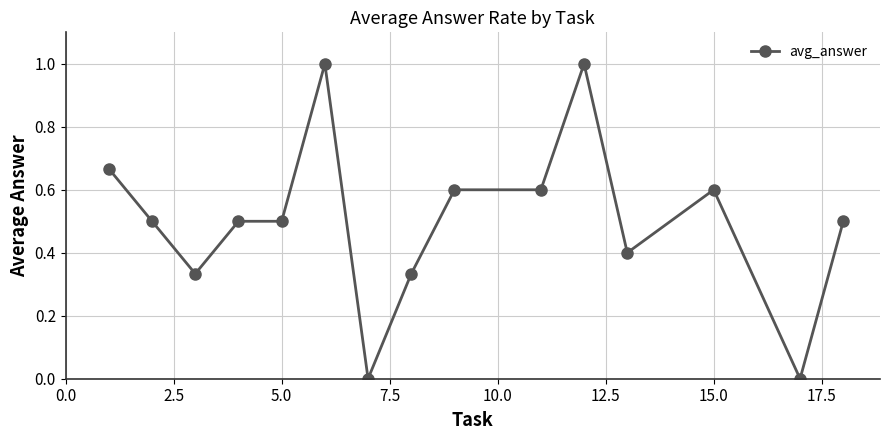

What is the maximum value shown in the chart?

1.0